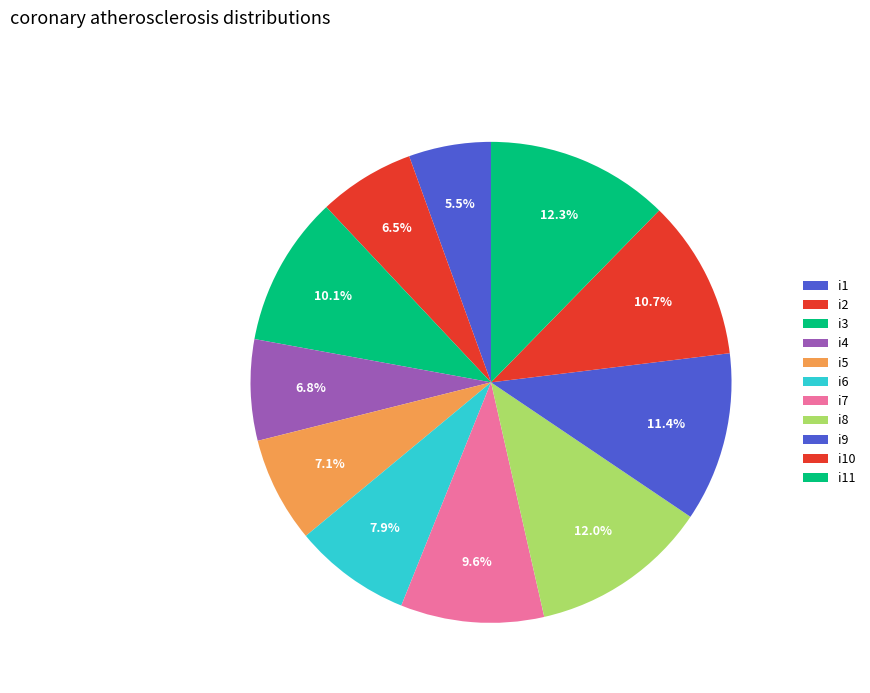

How many slices are in this pie chart?

11